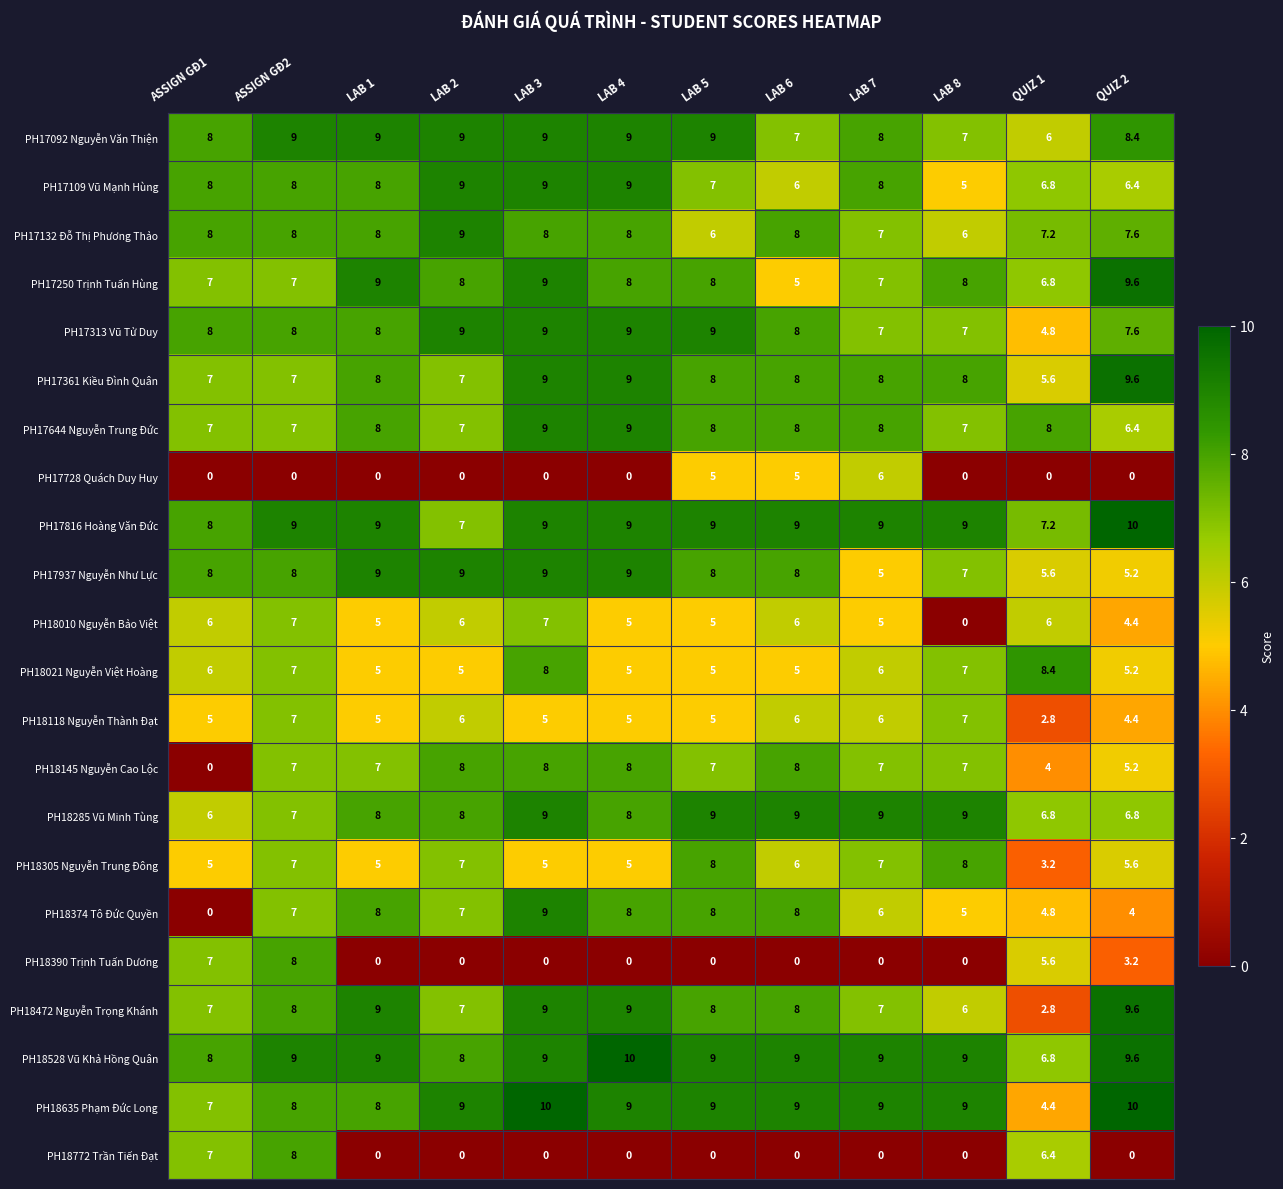

How many series are shown in this chart?

22